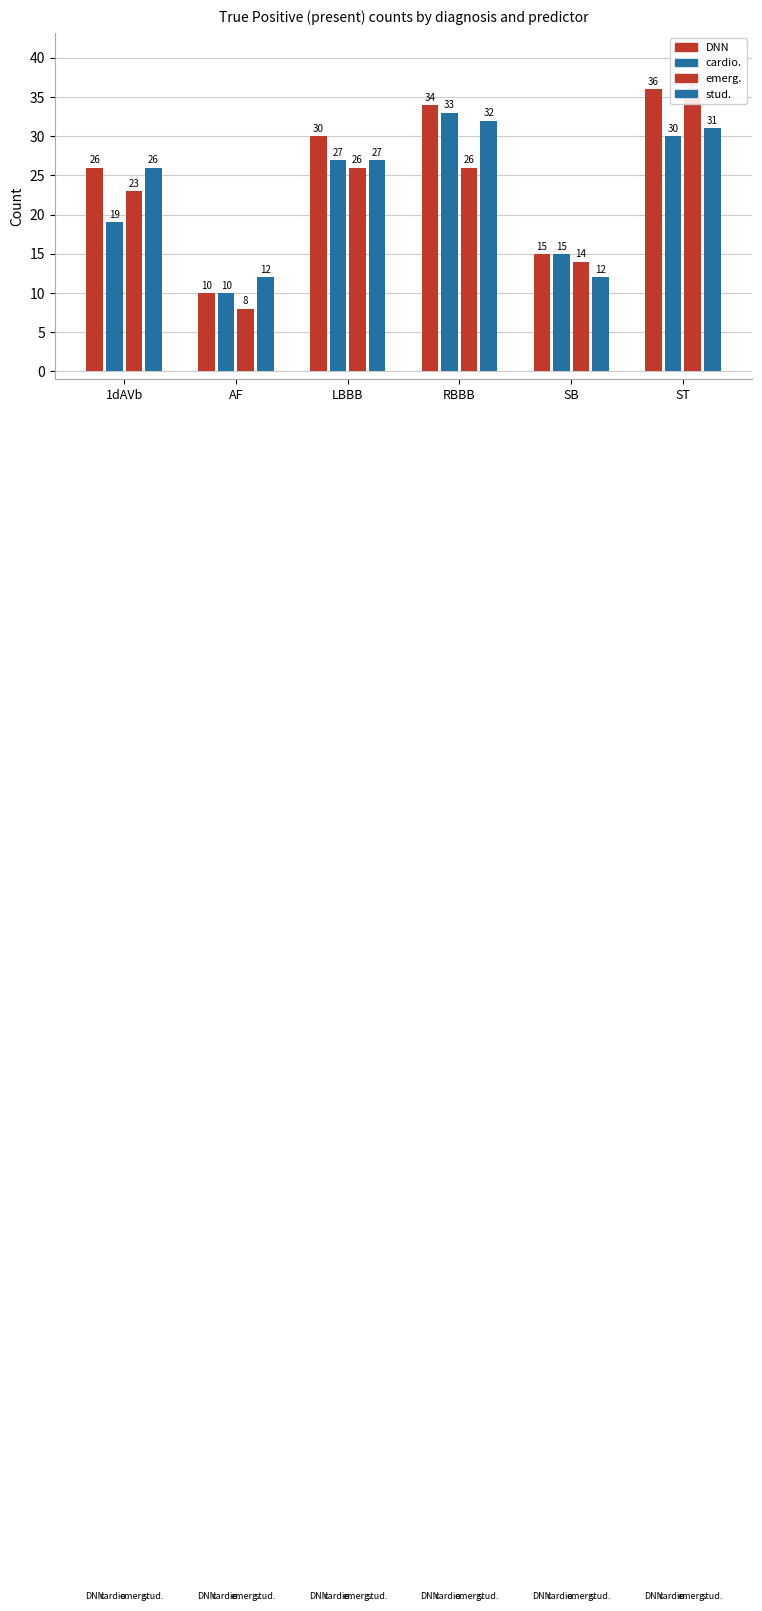

What is the label of the 5th bar from the left?

SB